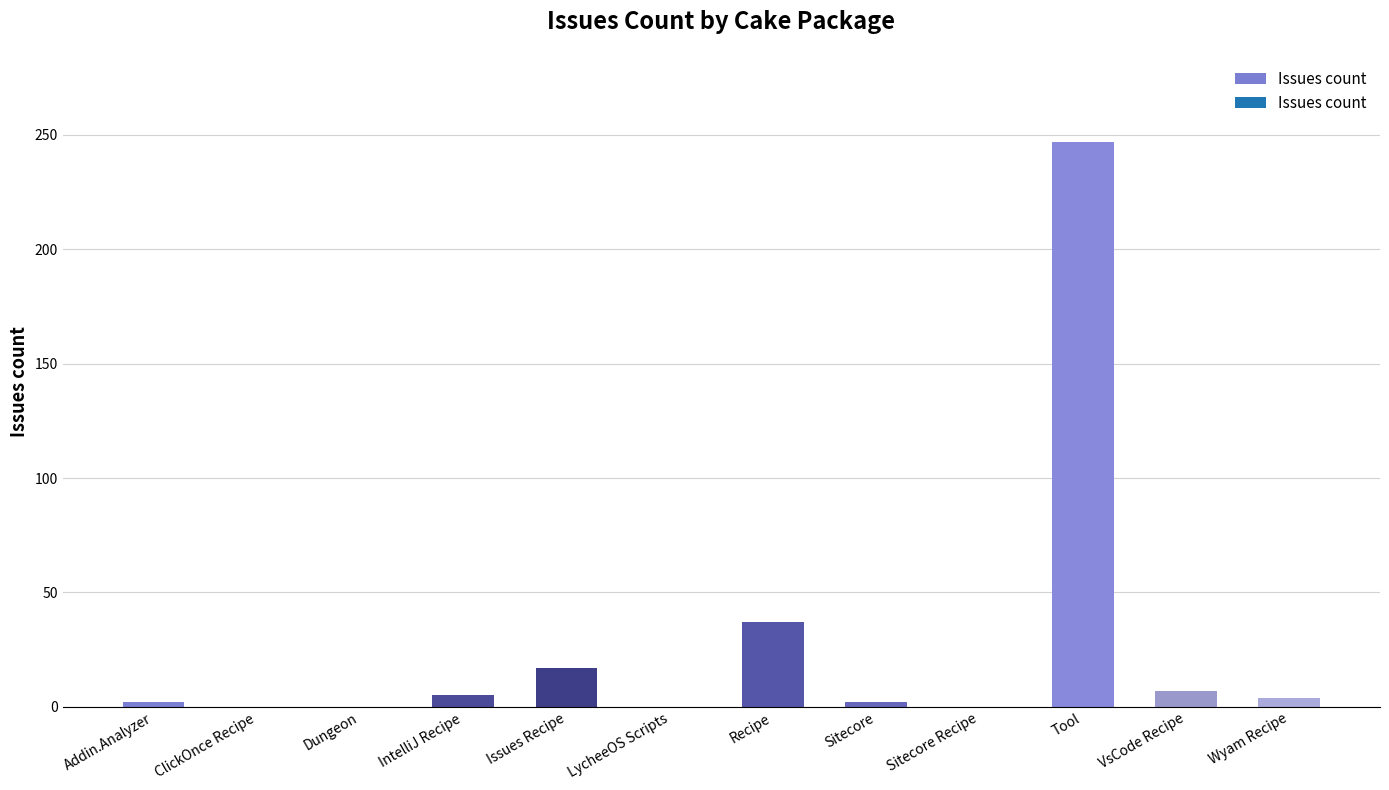

The value at VsCode Recipe is 7. True or false?

True